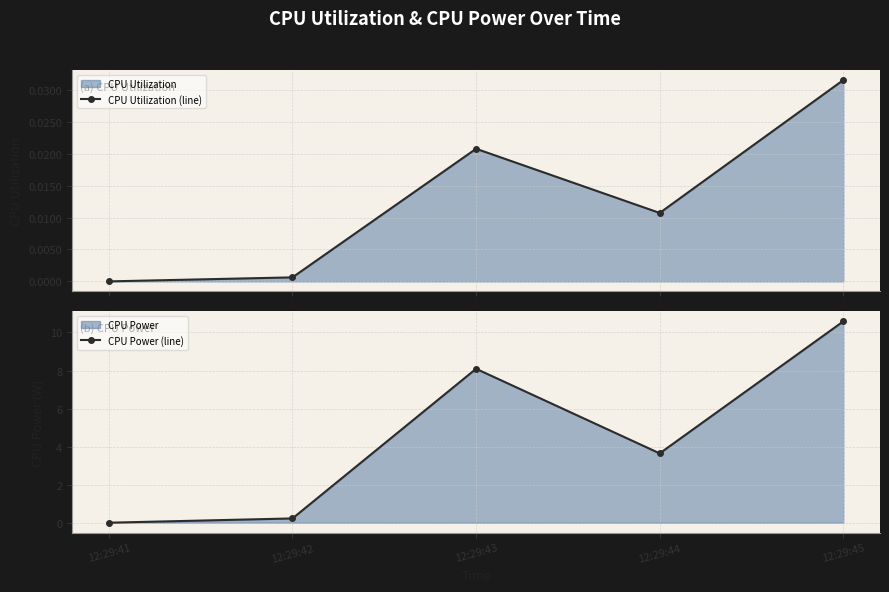

The CPU Utilization (line) series shows 0.0 at 12:29:41. True or false?

False